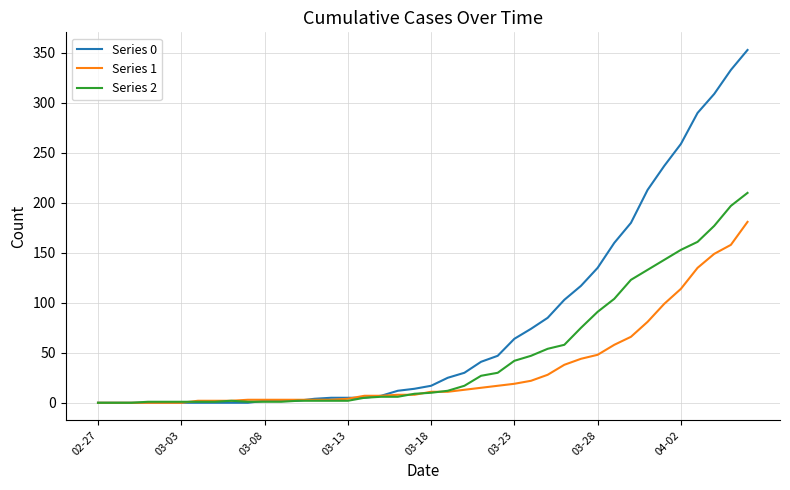

Which series has the largest total across all categories?

Series 0